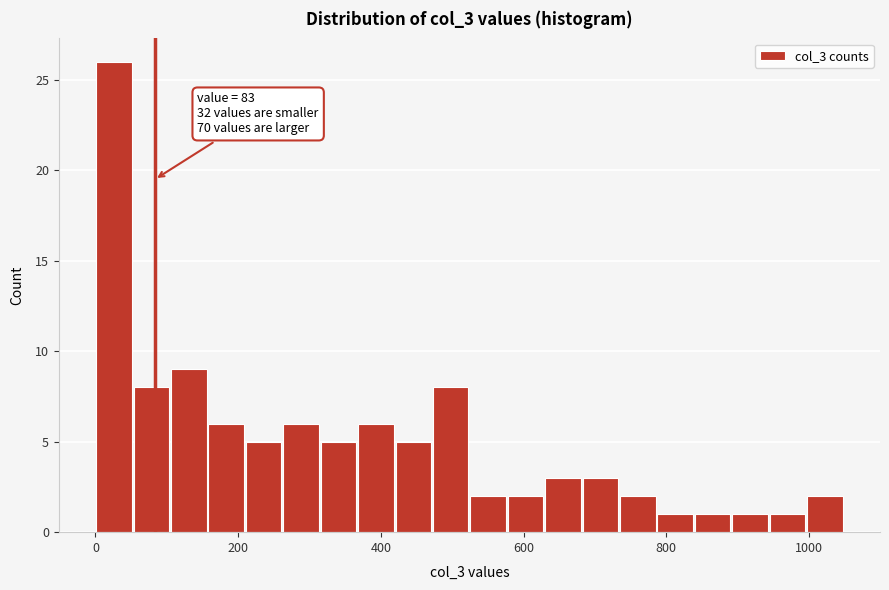

Read against the x-axis, roughly where is the centre of the tallest bar?

20